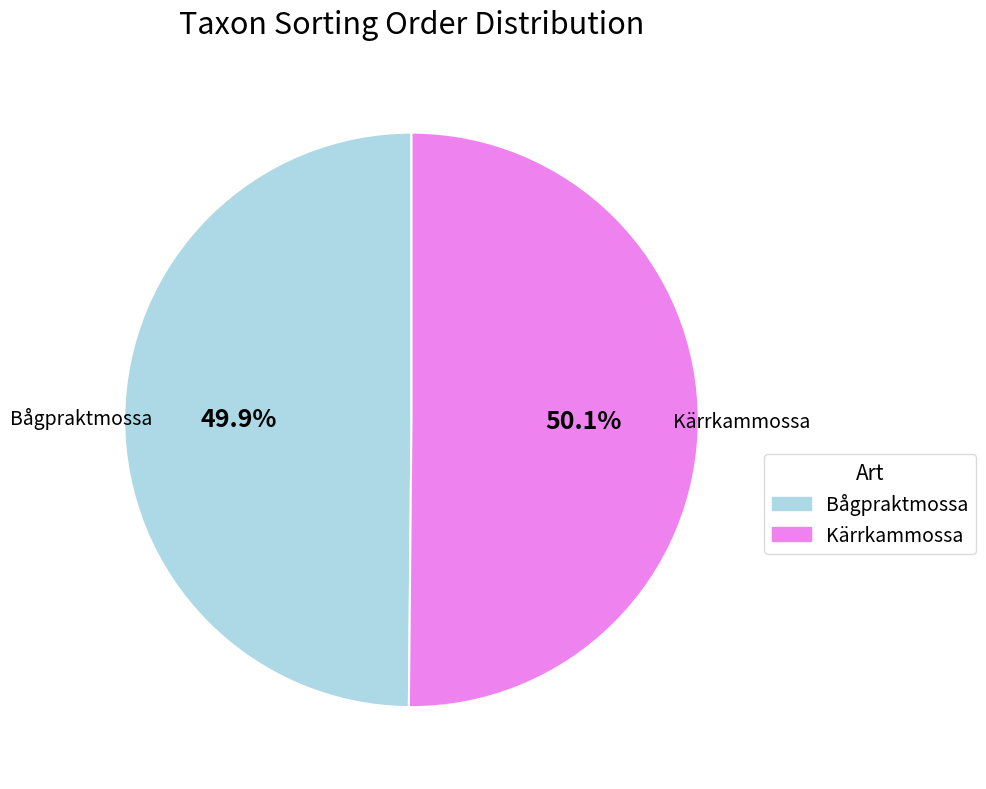

Is there a majority slice in this chart?

Yes